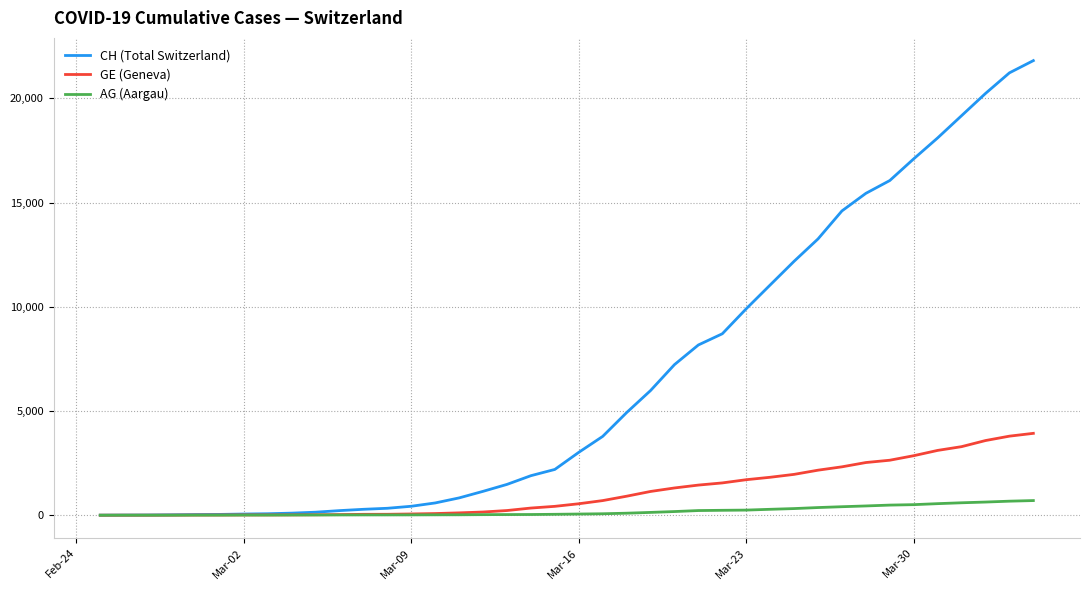

How many lines are shown in the chart?

3